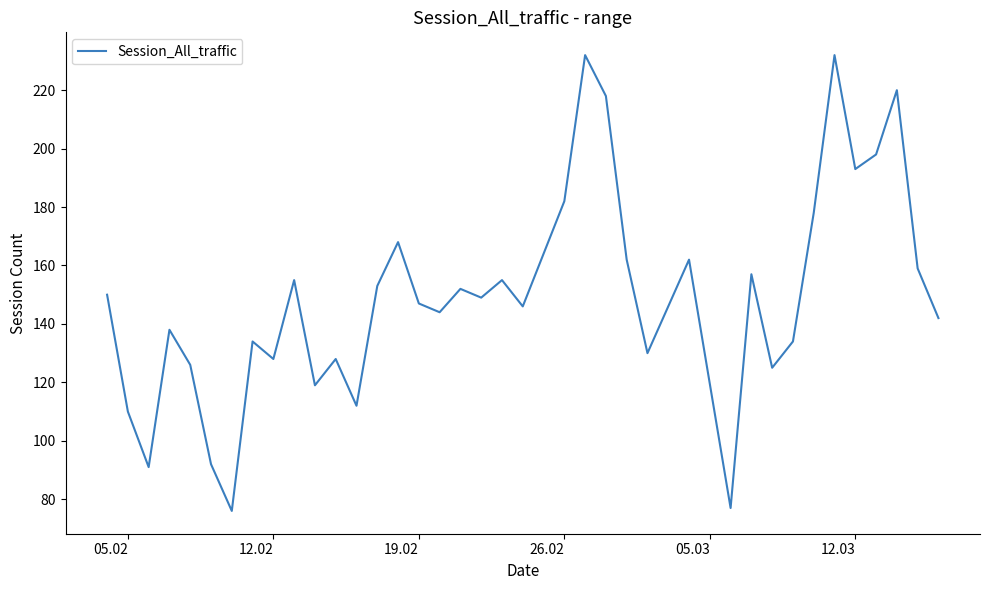

What is the maximum value shown in the chart?

232